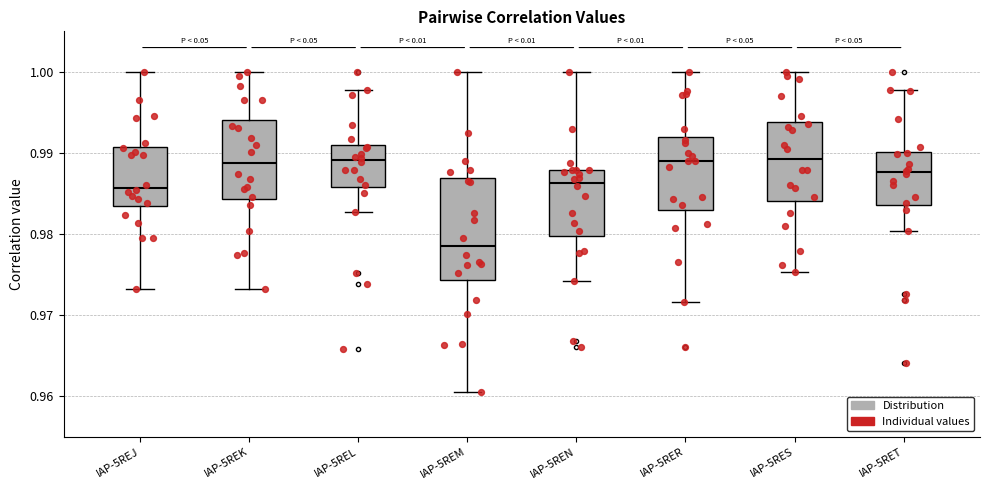

Reading left to right, read every box against the y-axis: the position of its median line, the range the box covers, and the ends of its whiskers. The values are not printed on the chart, so give them approximately, as read against the axis.

IAP-5REJ: median 0.986, box 0.983 to 0.991, whiskers 0.973 to 1.000
IAP-5REK: median 0.989, box 0.984 to 0.994, whiskers 0.973 to 1.000
IAP-5REL: median 0.989, box 0.986 to 0.991, whiskers 0.983 to 0.998
IAP-5REM: median 0.978, box 0.974 to 0.987, whiskers 0.961 to 1.000
IAP-5REN: median 0.986, box 0.980 to 0.988, whiskers 0.974 to 1.000
IAP-5RER: median 0.989, box 0.983 to 0.992, whiskers 0.972 to 1.000
IAP-5RES: median 0.989, box 0.984 to 0.994, whiskers 0.975 to 1.000
IAP-5RET: median 0.988, box 0.984 to 0.990, whiskers 0.980 to 0.998